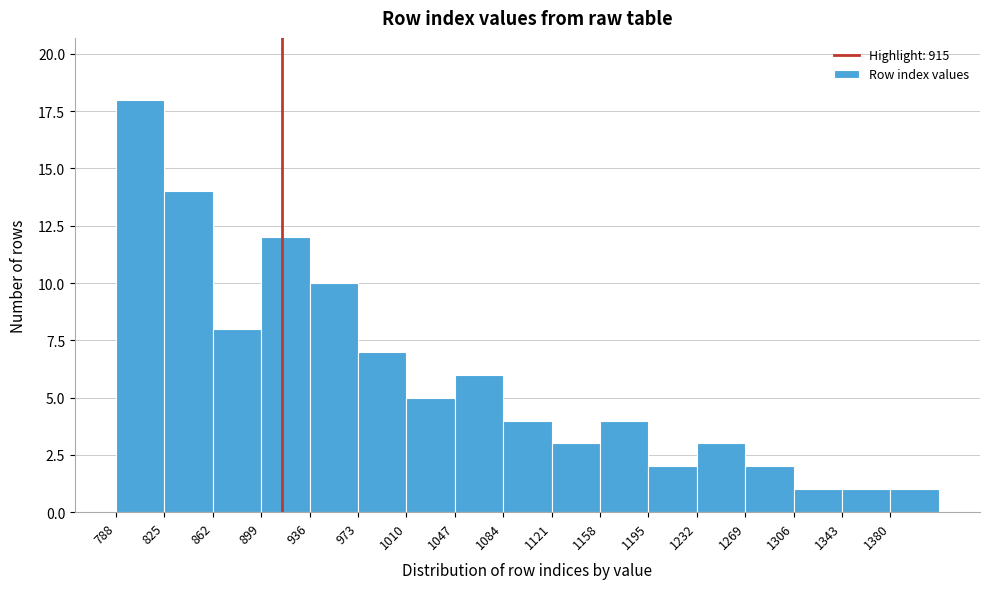

Which range on the x-axis has the tallest bar?

788 to 825